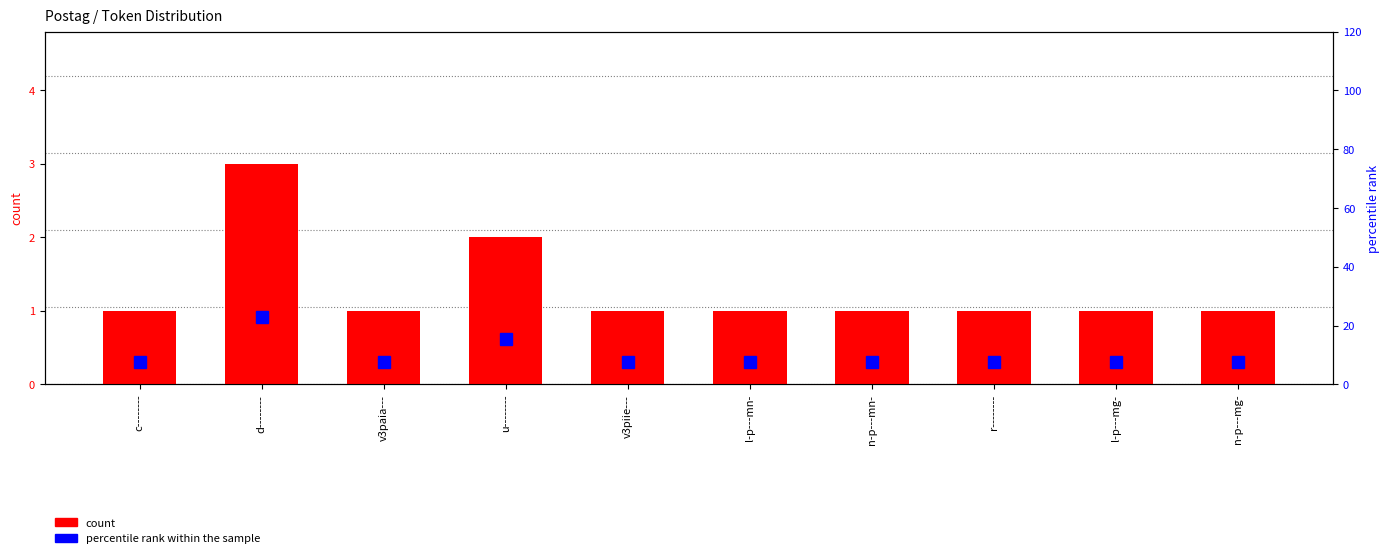

Are the bars grouped side by side (vs. stacked)?

Yes